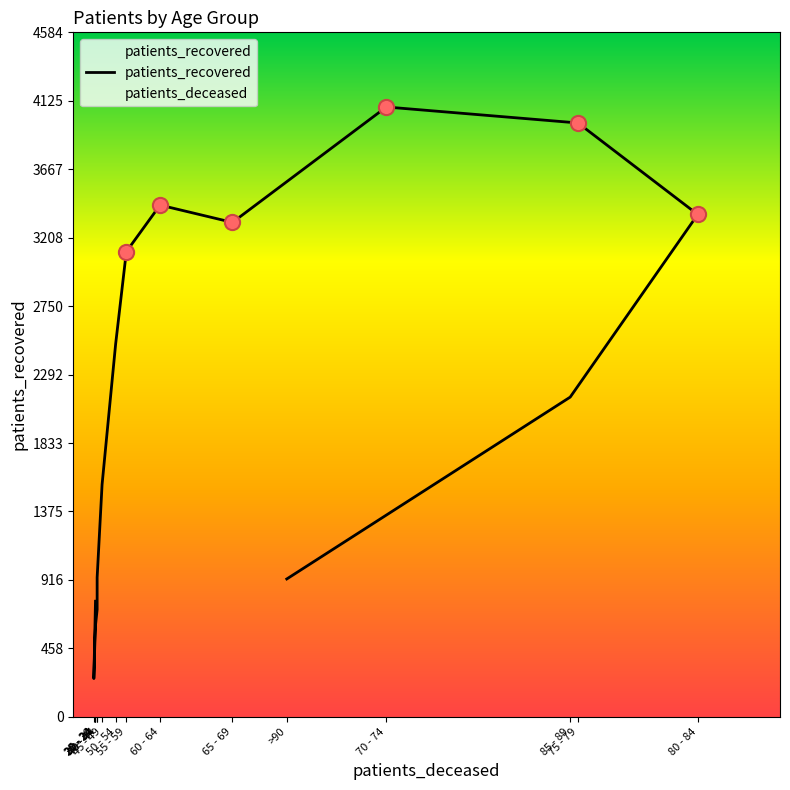

What is the ratio of the value at 60 - 64 to the value at 30 - 34?

5.6